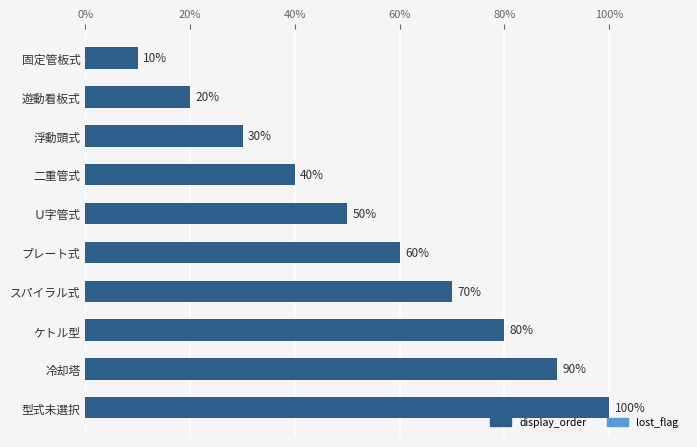

How many bars are there in total?

10